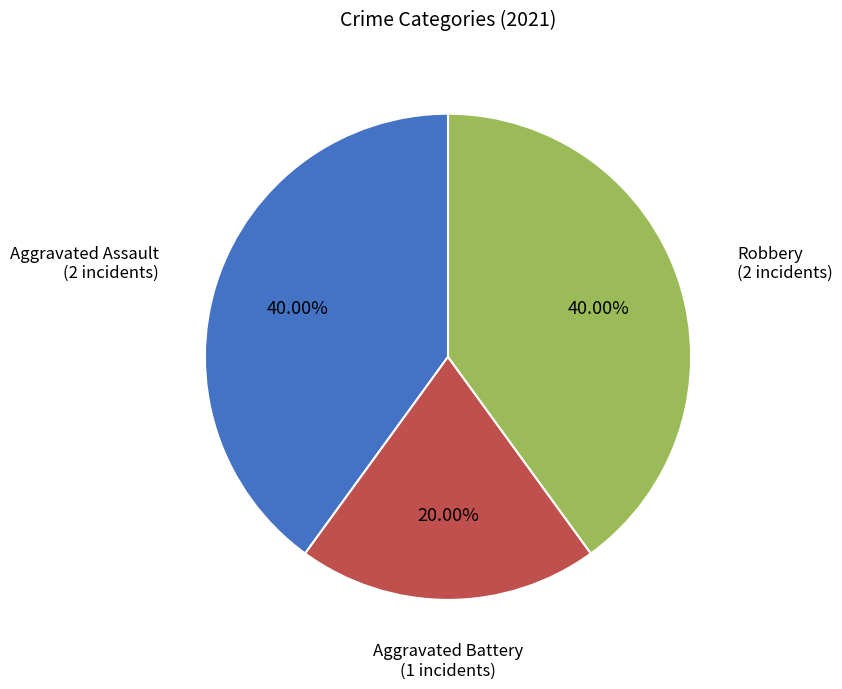

Which category has the smallest portion of the pie?

Aggravated Battery